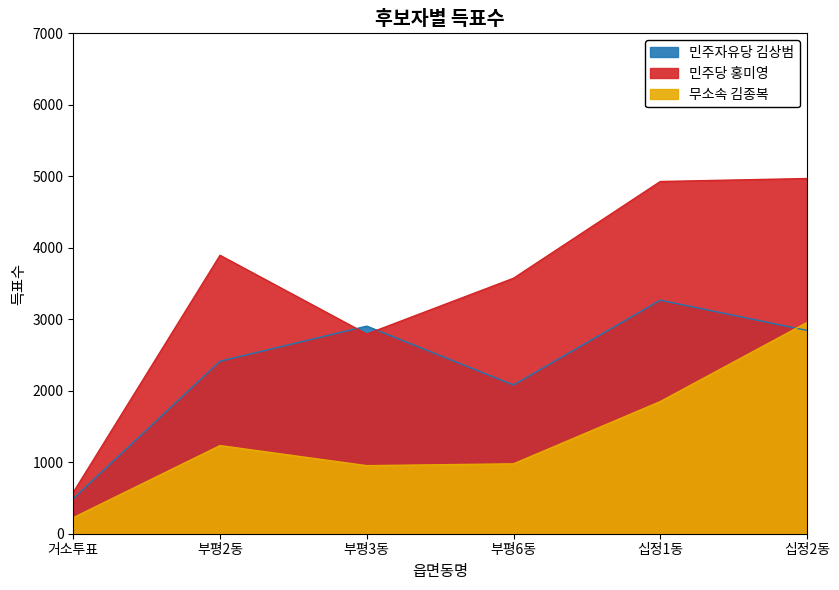

True or false: 민주자유당 김상범 has more than 2 interior local peaks.

False